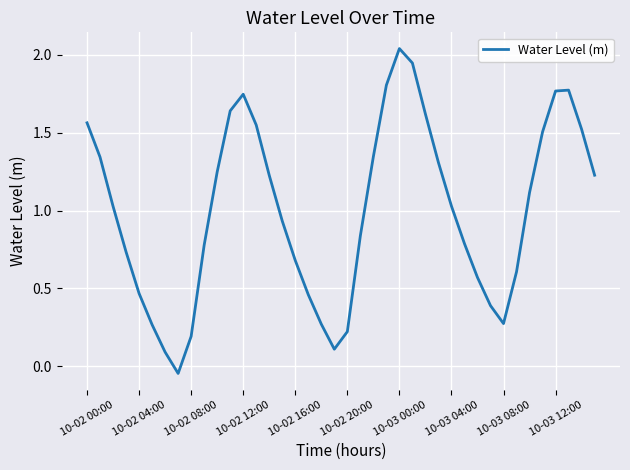

Which label corresponds to the largest value in the chart?

10-03 00:00